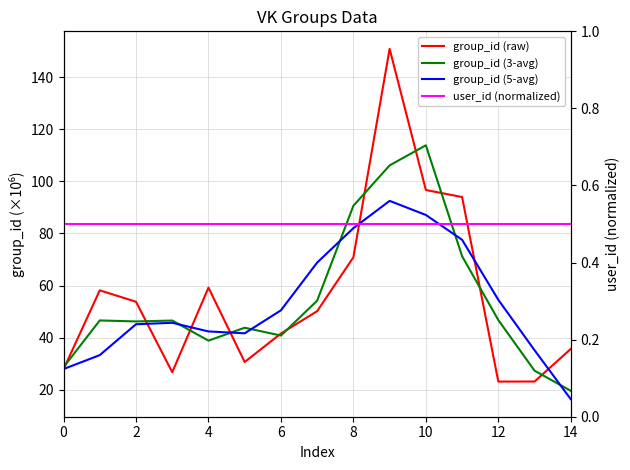

Which series changed the most between 10 and 12?

group_id (raw)